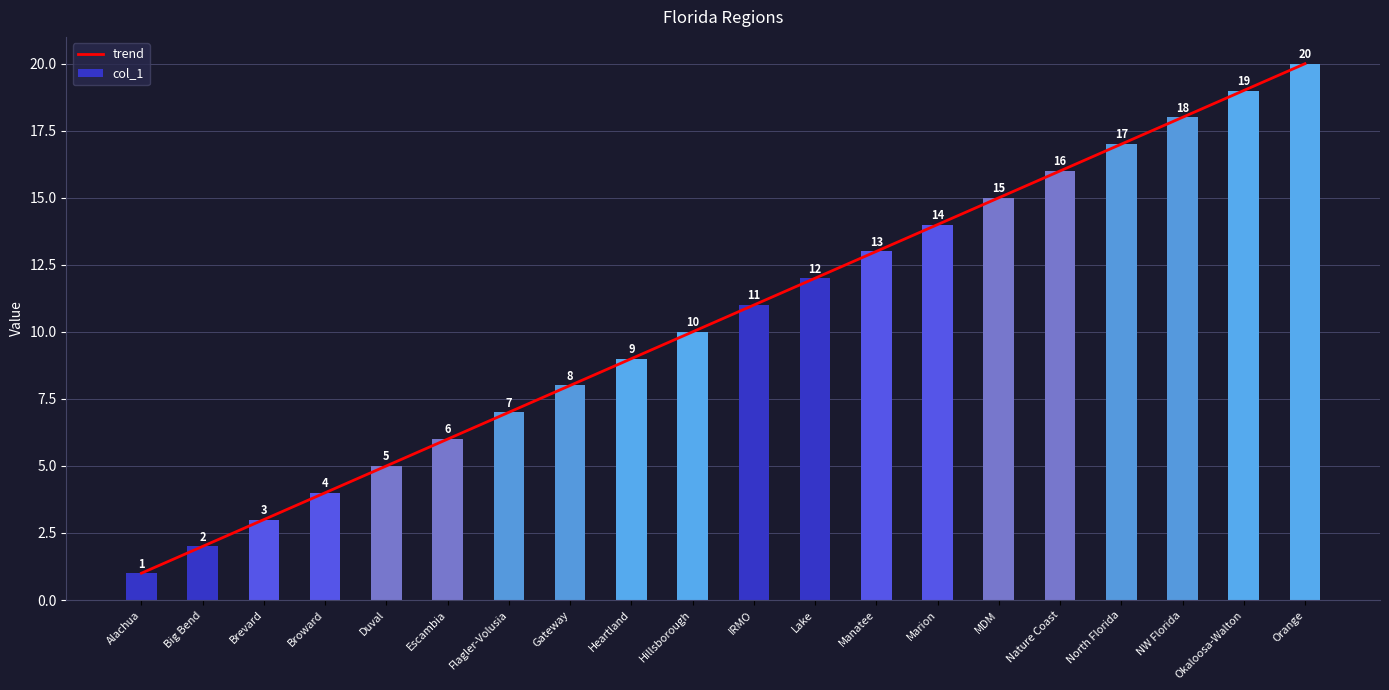

At which label is trend closest to 10?

Hillsborough